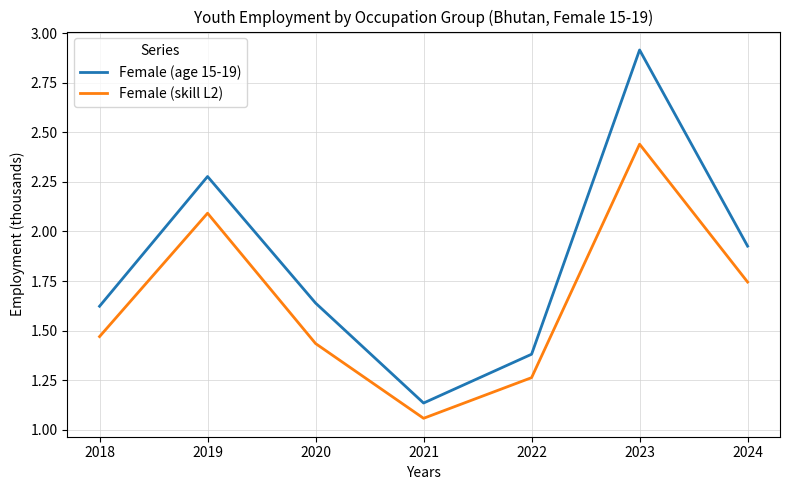

Between 2021 and 2024, which series saw the biggest shift?

Female (age 15-19)